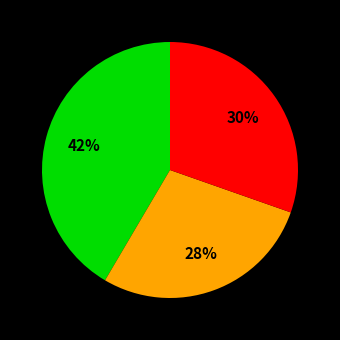

Is there any slice that represents more than half of the pie?

No